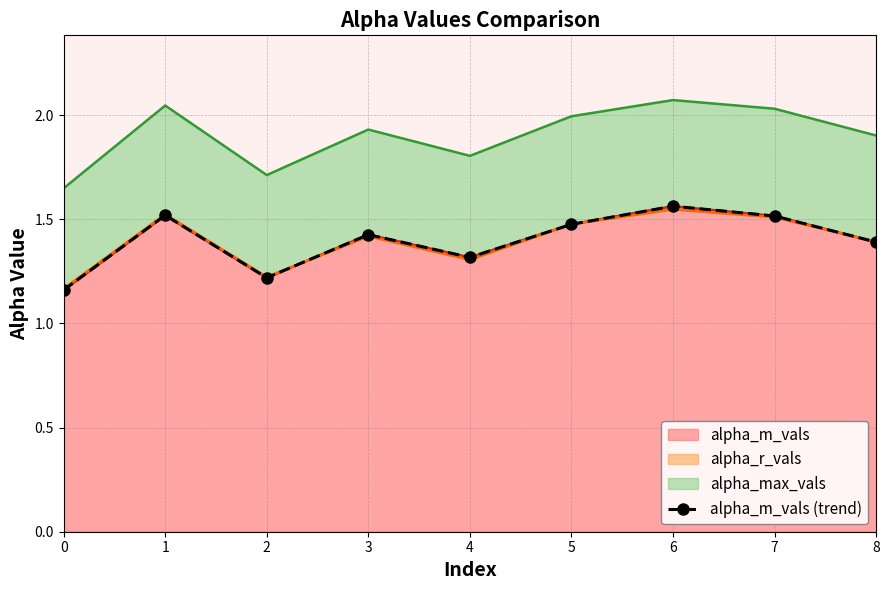

The chart shows a value of 1.2 at 2. True or false?

True